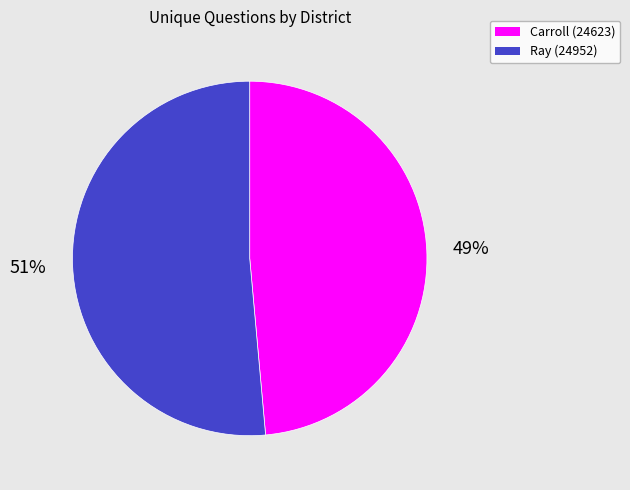

What percentage is the Carroll (24623) slice, to the nearest percent?

49%